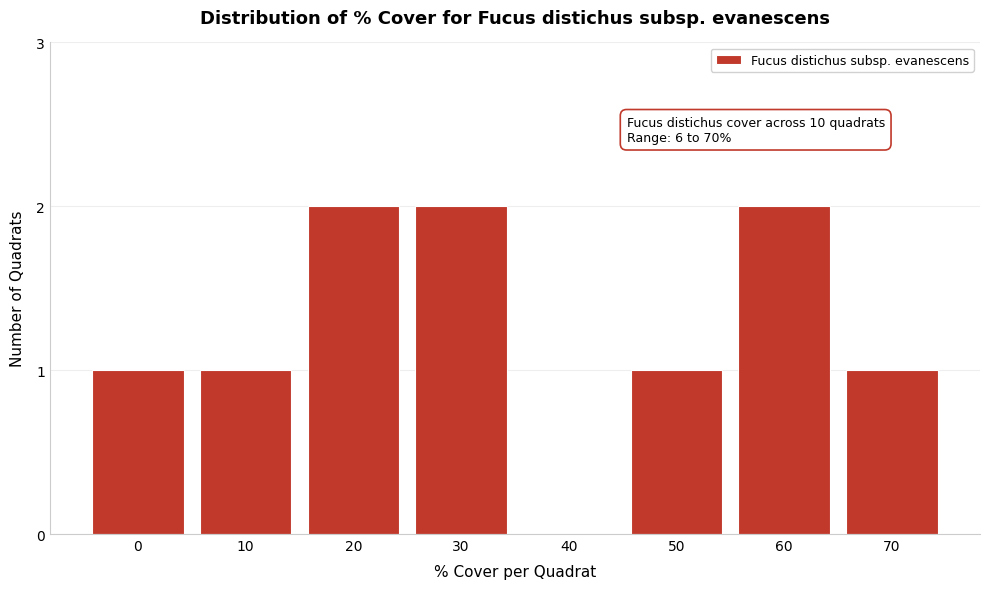

Reading right to left, list all the values displayed in this chart.

70=1	60=2	50=1	40=0	30=2	20=2	10=1	0=1